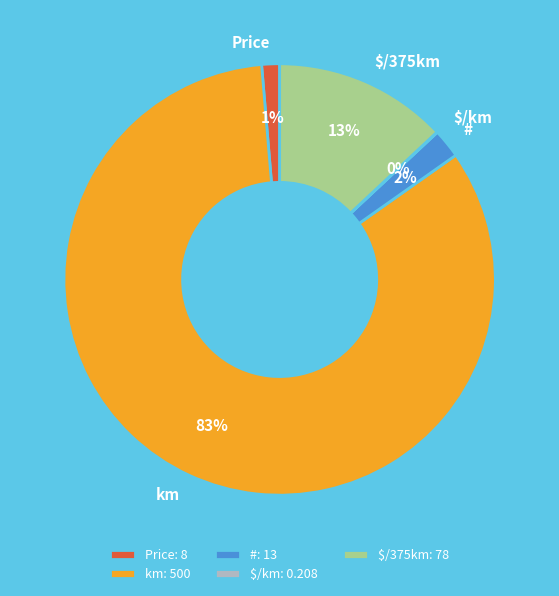

Which slice represents more than half of the pie?

km